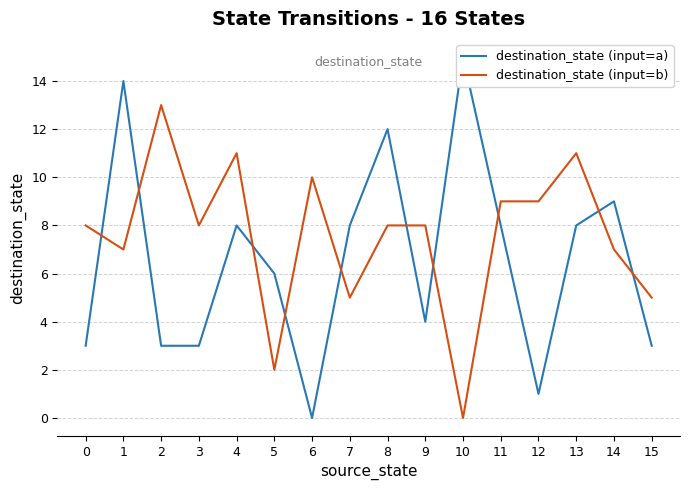

At which category is the sum across all series the highest?

1